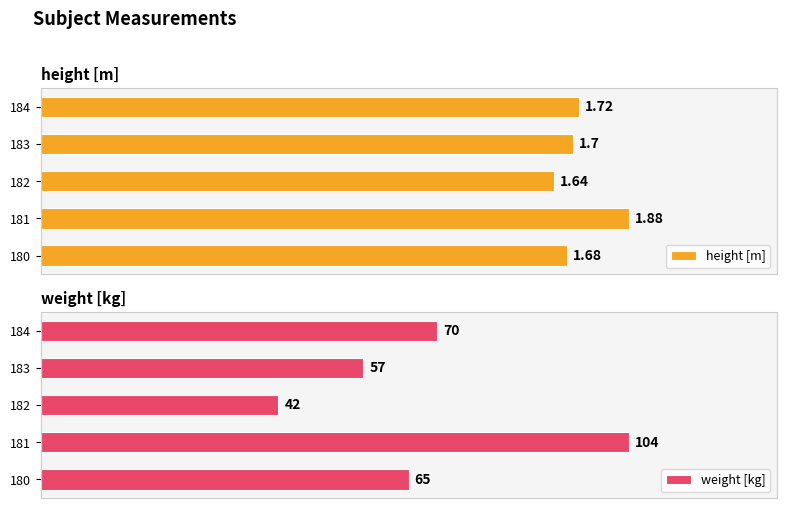

What is the average value of the height [m] series?

1.7